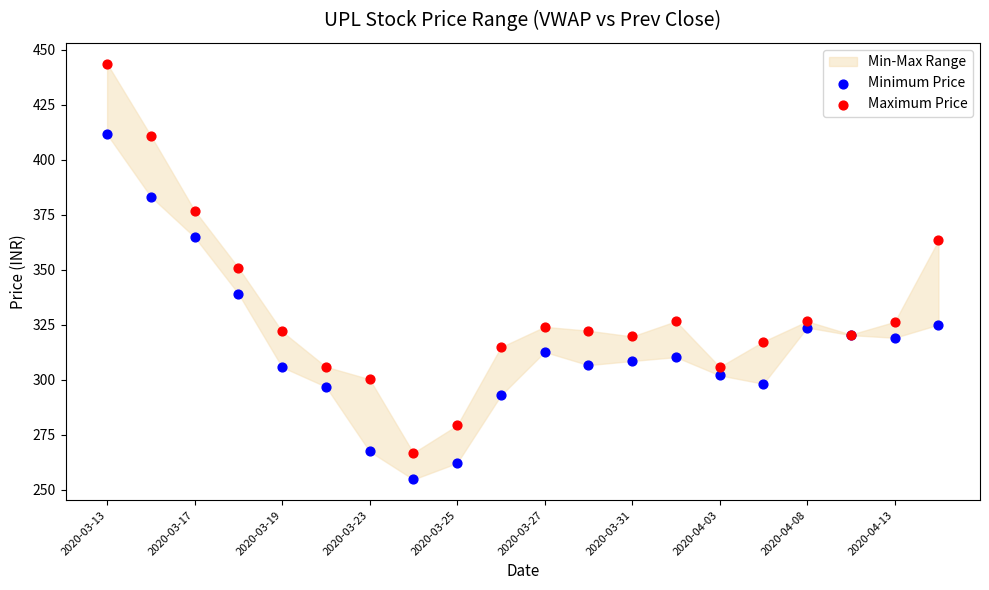

Which series contains the lowest Y value?

Minimum Price